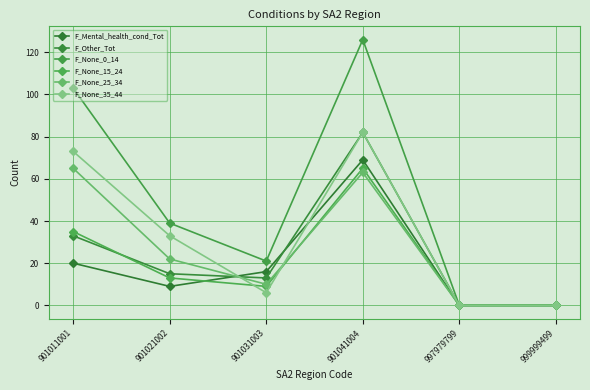

How many lines are shown in the chart?

6